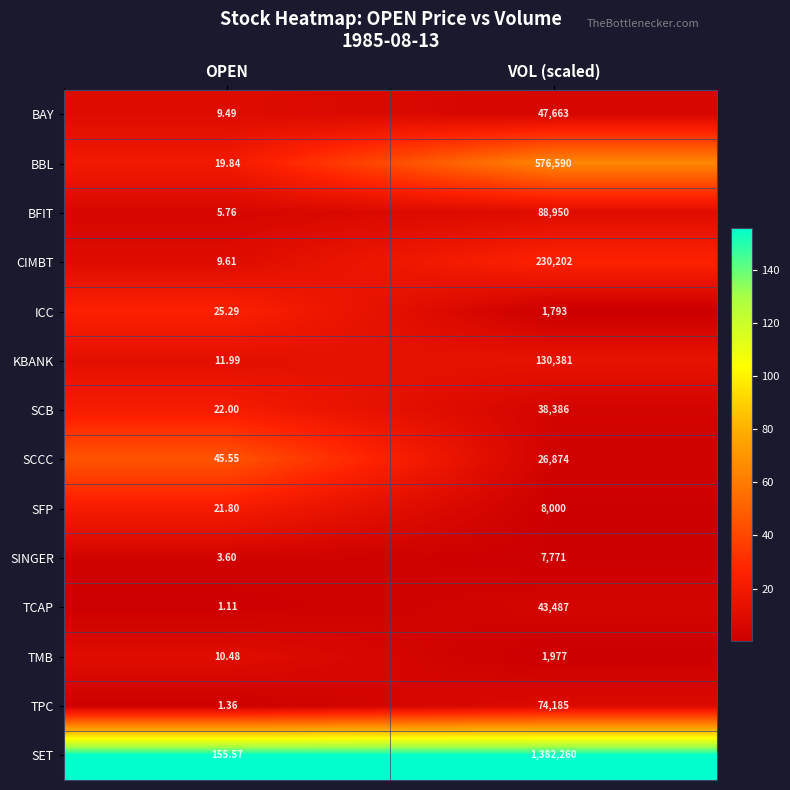

Where is CIMBT nearest to the value 115105?

OPEN